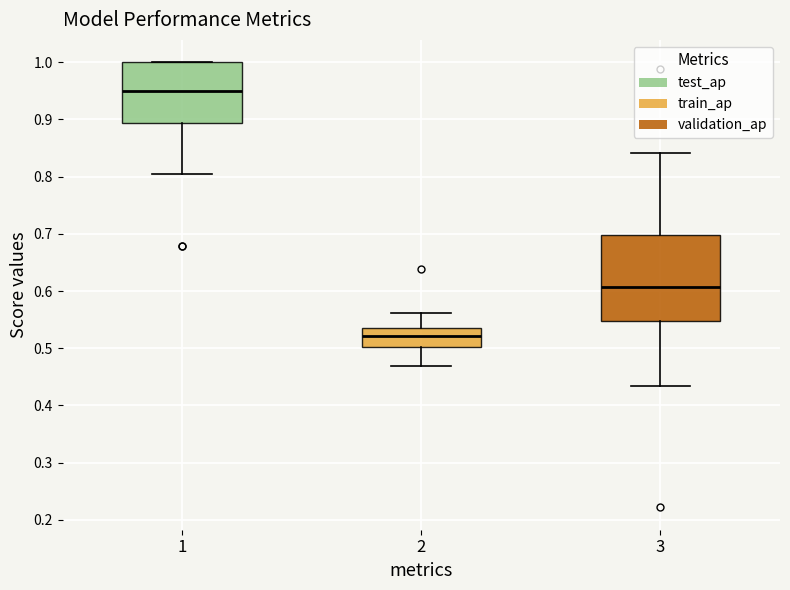

Reading left to right, transcribe this box plot: for each box, give where its median line is, the range the box spans, and where its two whiskers end, as read against the y-axis. The values are not printed on the chart, so give them approximately, as read against the axis.

1: median 0.95, box 0.89 to 1.00, whiskers 0.80 to 1.00
2: median 0.52, box 0.50 to 0.53, whiskers 0.47 to 0.56
3: median 0.61, box 0.55 to 0.70, whiskers 0.43 to 0.84